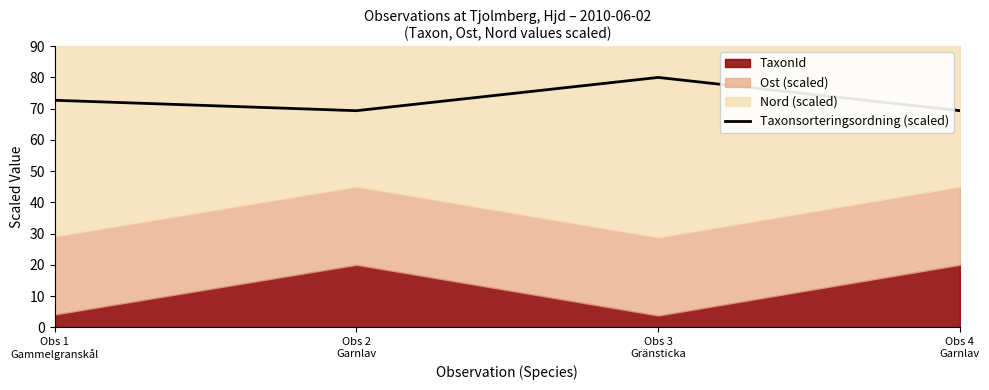

Where is the first local minimum?

Obs 2
Garnlav